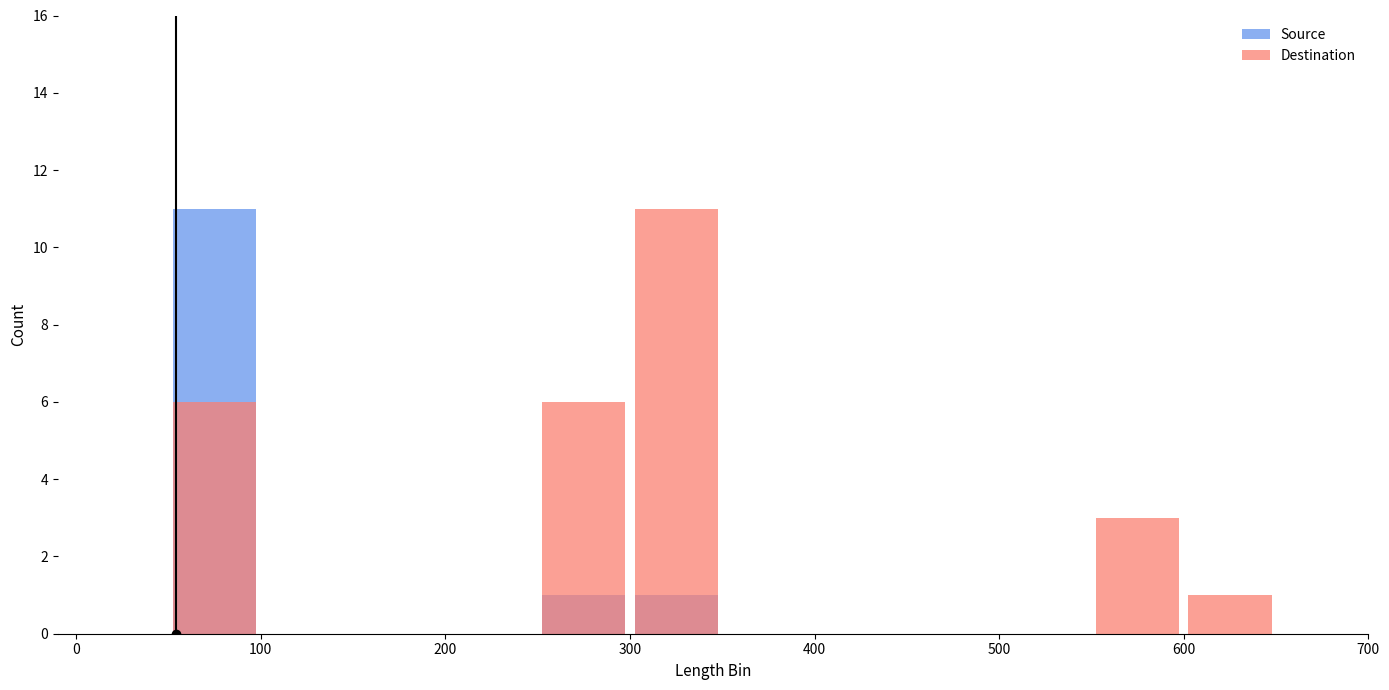

The Source series shows 1 at 400. True or false?

False